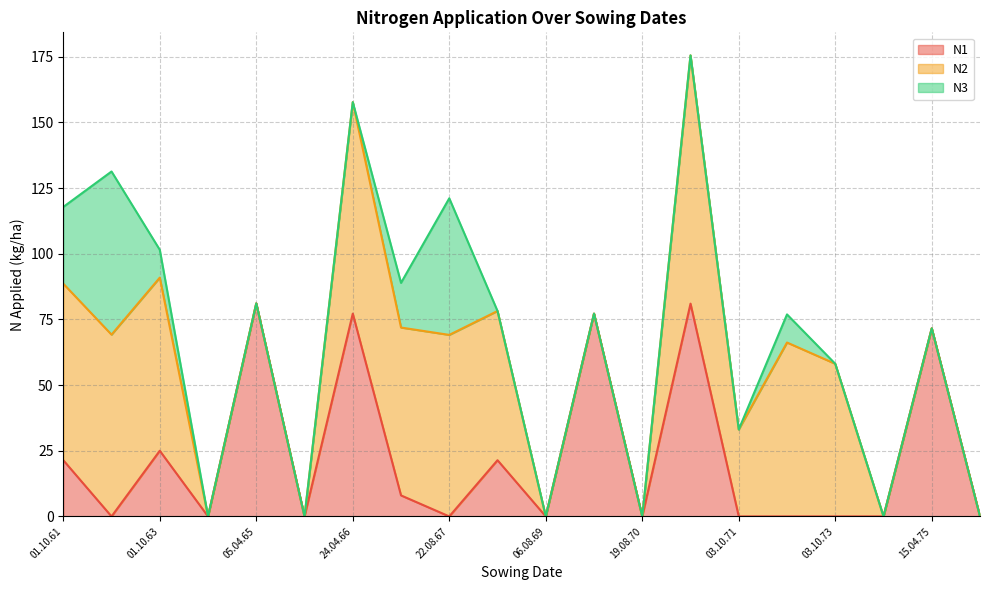

Reading left to right, transcribe all the data shown in this chart.

N1: 01.10.61=21.4	19.08.62=0.0	01.10.63=25.0	06.08.64=0.0	05.04.65=81.1	18.08.65=0.0	24.04.66=77.2	04.10.66=8.0	22.08.67=0.0	05.10.68=21.4	06.08.69=0.0	15.04.70=77.2	19.08.70=0.0	06.04.71=81.0	03.10.71=0.0	21.08.72=0.0	03.10.73=0.0	14.08.74=0.0	15.04.75=71.6	19.08.75=0.0
N2: 01.10.61=67.2	19.08.62=69.2	01.10.63=65.9	06.08.64=0.0	05.04.65=0.0	18.08.65=0.0	24.04.66=80.5	04.10.66=63.9	22.08.67=69.1	05.10.68=56.8	06.08.69=0.0	15.04.70=0.0	19.08.70=0.0	06.04.71=94.5	03.10.71=33.1	21.08.72=66.2	03.10.73=58.1	14.08.74=0.0	15.04.75=0.0	19.08.75=0.0
N3: 01.10.61=29.2	19.08.62=62.1	01.10.63=10.6	06.08.64=0.0	05.04.65=0.0	18.08.65=0.0	24.04.66=0.0	04.10.66=17.0	22.08.67=52.0	05.10.68=0.0	06.08.69=0.0	15.04.70=0.0	19.08.70=0.0	06.04.71=0.0	03.10.71=0.0	21.08.72=10.7	03.10.73=0.0	14.08.74=0.0	15.04.75=0.0	19.08.75=0.0